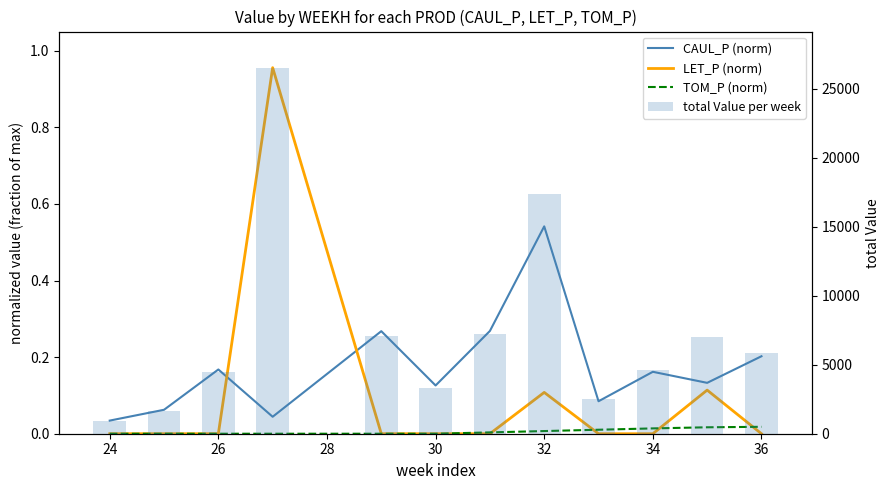

At how many categories does at least one series exceed 13149?

2